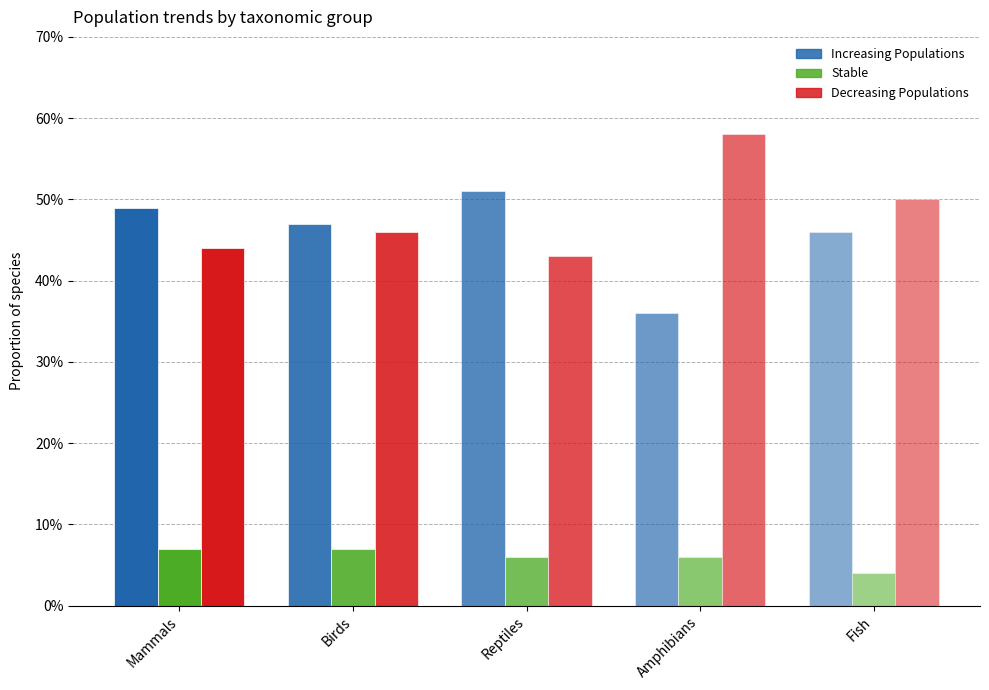

Which has a higher value, Fish or Reptiles?

Reptiles